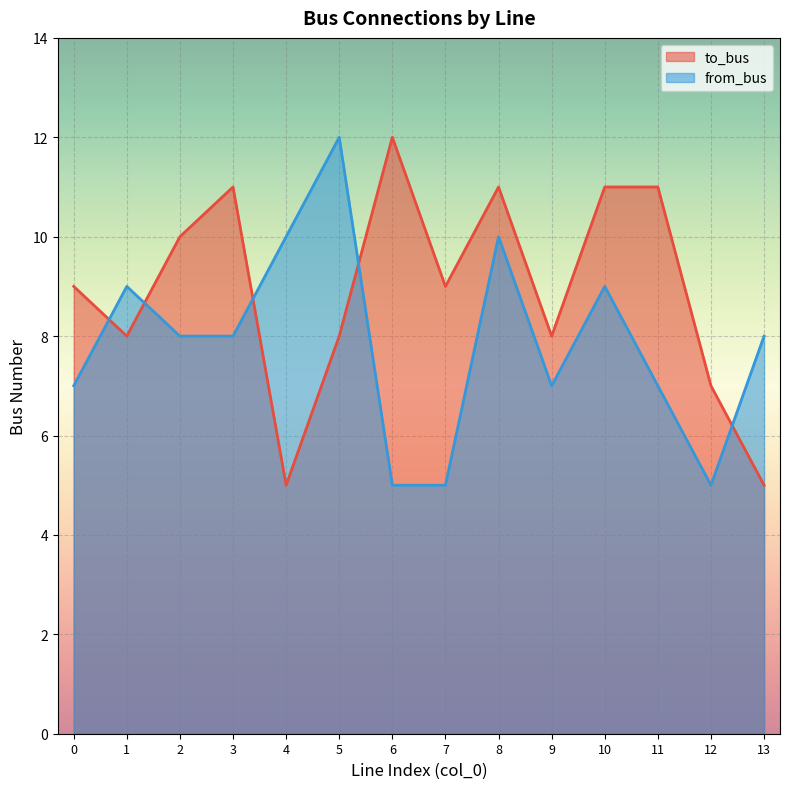

Reading left to right, what are all the values shown in this chart?

to_bus: 9	8	10	11	5	8	12	9	11	8	11	11	7	5
from_bus: 7	9	8	8	10	12	5	5	10	7	9	7	5	8